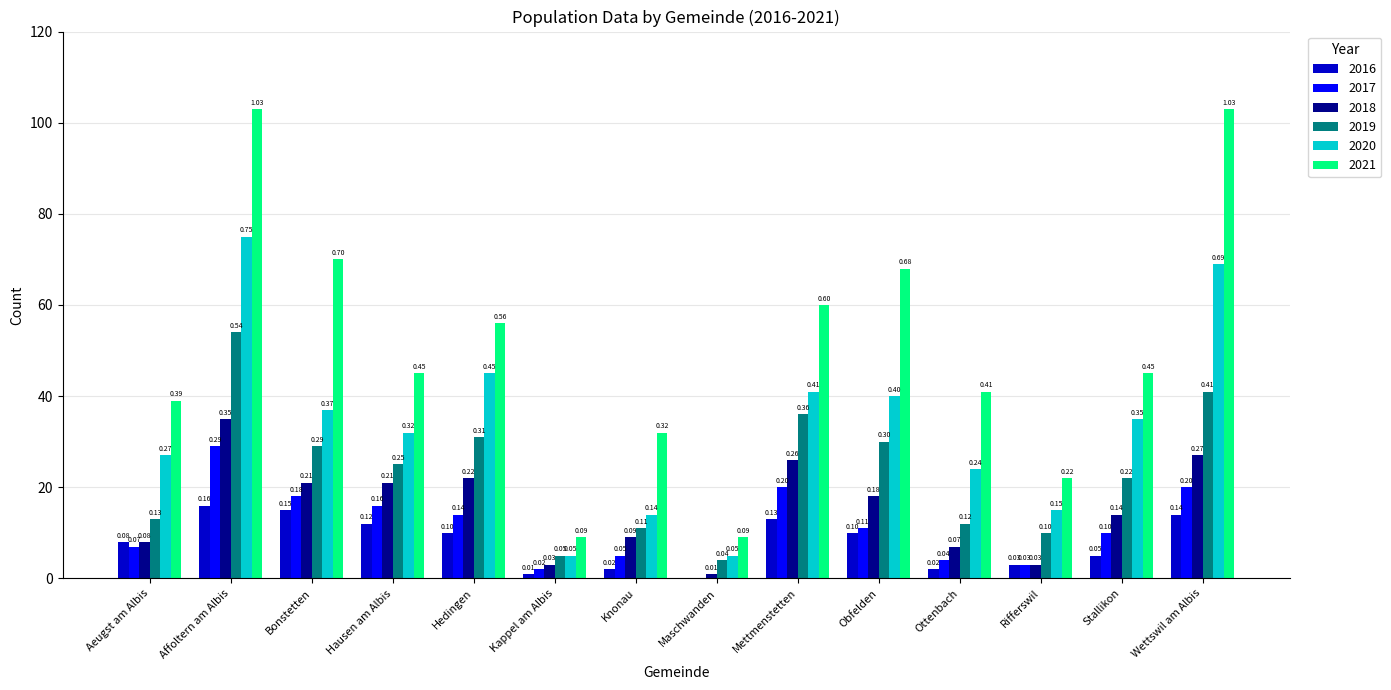

Reading left to right, extract all data points from this chart.

2016: Aeugst am Albis=8	Affoltern am Albis=16	Bonstetten=15	Hausen am Albis=12	Hedingen=10	Kappel am Albis=1	Knonau=2	Maschwanden=0	Mettmenstetten=13	Obfelden=10	Ottenbach=2	Rifferswil=3	Stallikon=5	Wettswil am Albis=14
2017: Aeugst am Albis=7	Affoltern am Albis=29	Bonstetten=18	Hausen am Albis=16	Hedingen=14	Kappel am Albis=2	Knonau=5	Maschwanden=0	Mettmenstetten=20	Obfelden=11	Ottenbach=4	Rifferswil=3	Stallikon=10	Wettswil am Albis=20
2018: Aeugst am Albis=8	Affoltern am Albis=35	Bonstetten=21	Hausen am Albis=21	Hedingen=22	Kappel am Albis=3	Knonau=9	Maschwanden=1	Mettmenstetten=26	Obfelden=18	Ottenbach=7	Rifferswil=3	Stallikon=14	Wettswil am Albis=27
2019: Aeugst am Albis=13	Affoltern am Albis=54	Bonstetten=29	Hausen am Albis=25	Hedingen=31	Kappel am Albis=5	Knonau=11	Maschwanden=4	Mettmenstetten=36	Obfelden=30	Ottenbach=12	Rifferswil=10	Stallikon=22	Wettswil am Albis=41
2020: Aeugst am Albis=27	Affoltern am Albis=75	Bonstetten=37	Hausen am Albis=32	Hedingen=45	Kappel am Albis=5	Knonau=14	Maschwanden=5	Mettmenstetten=41	Obfelden=40	Ottenbach=24	Rifferswil=15	Stallikon=35	Wettswil am Albis=69
2021: Aeugst am Albis=39	Affoltern am Albis=103	Bonstetten=70	Hausen am Albis=45	Hedingen=56	Kappel am Albis=9	Knonau=32	Maschwanden=9	Mettmenstetten=60	Obfelden=68	Ottenbach=41	Rifferswil=22	Stallikon=45	Wettswil am Albis=103